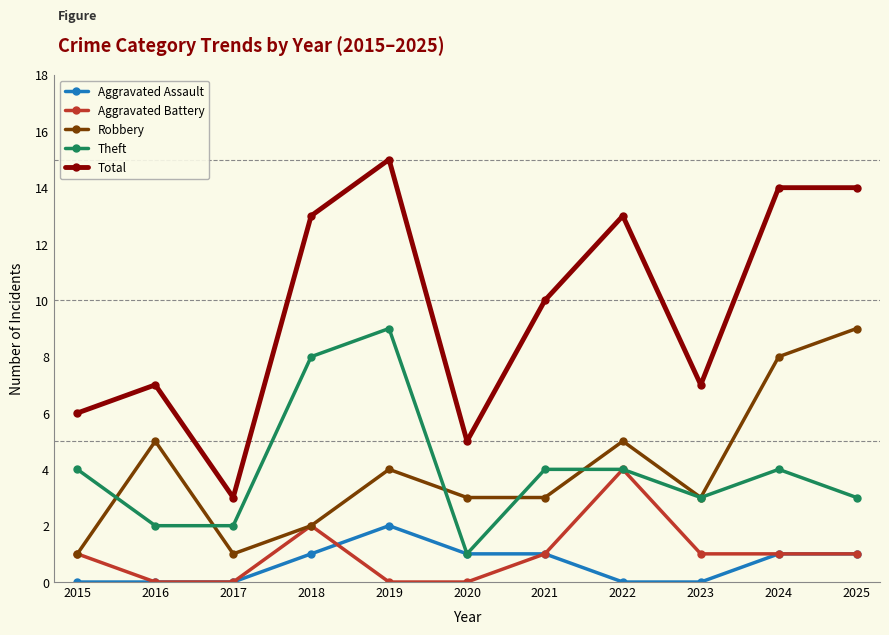

How many distinct data groups are displayed?

5